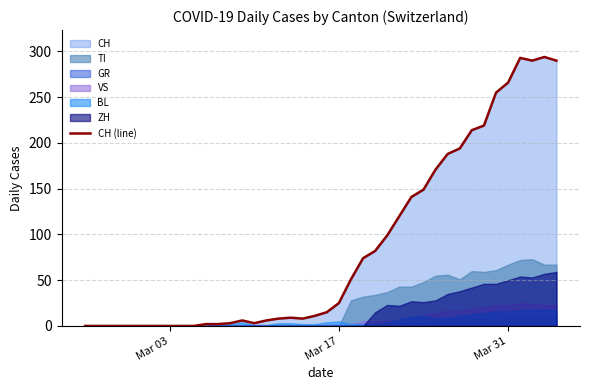

True or false: the data shows 119 at 23.

False